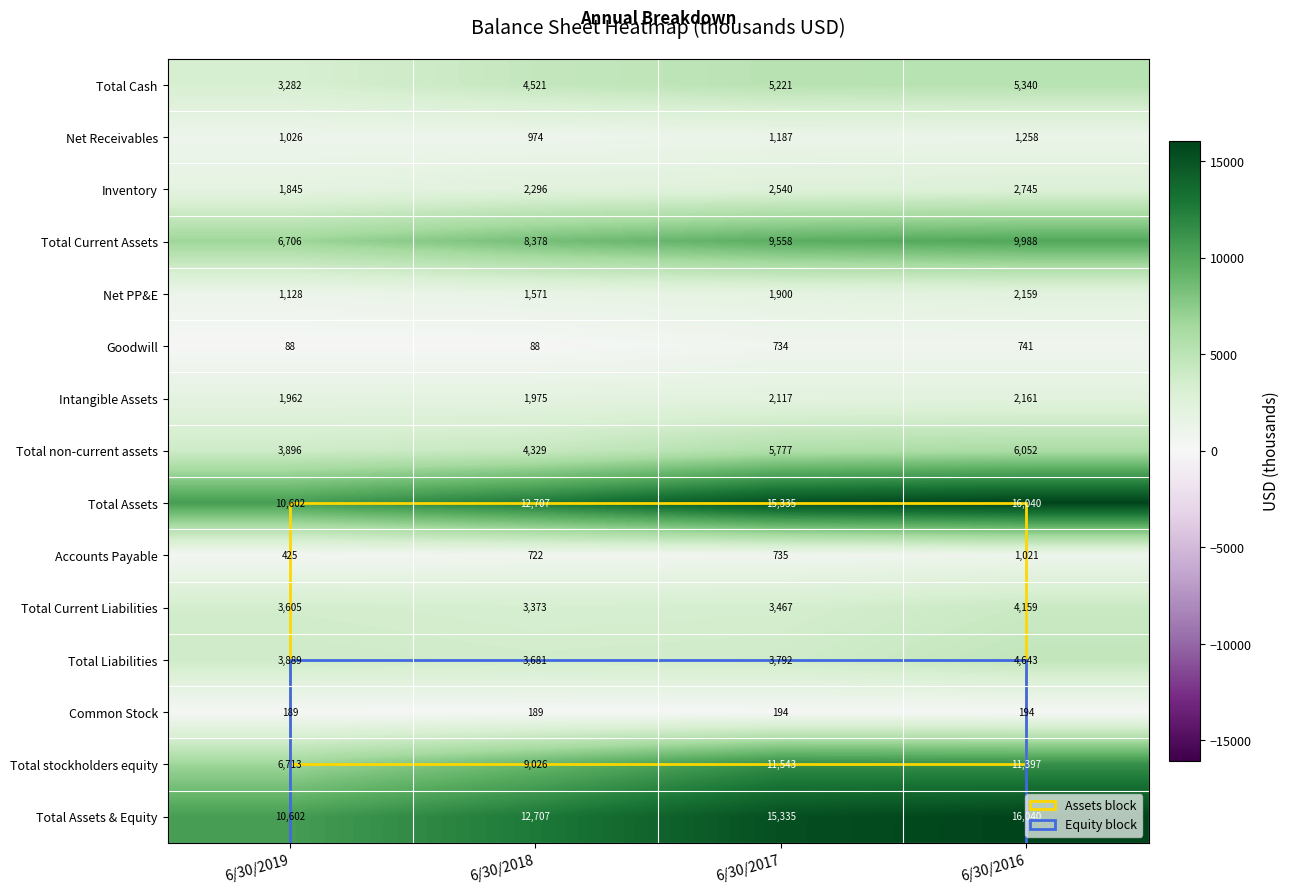

List the labels in order of Total Assets value, smallest first.

6/30/2019, 6/30/2018, 6/30/2017, 6/30/2016